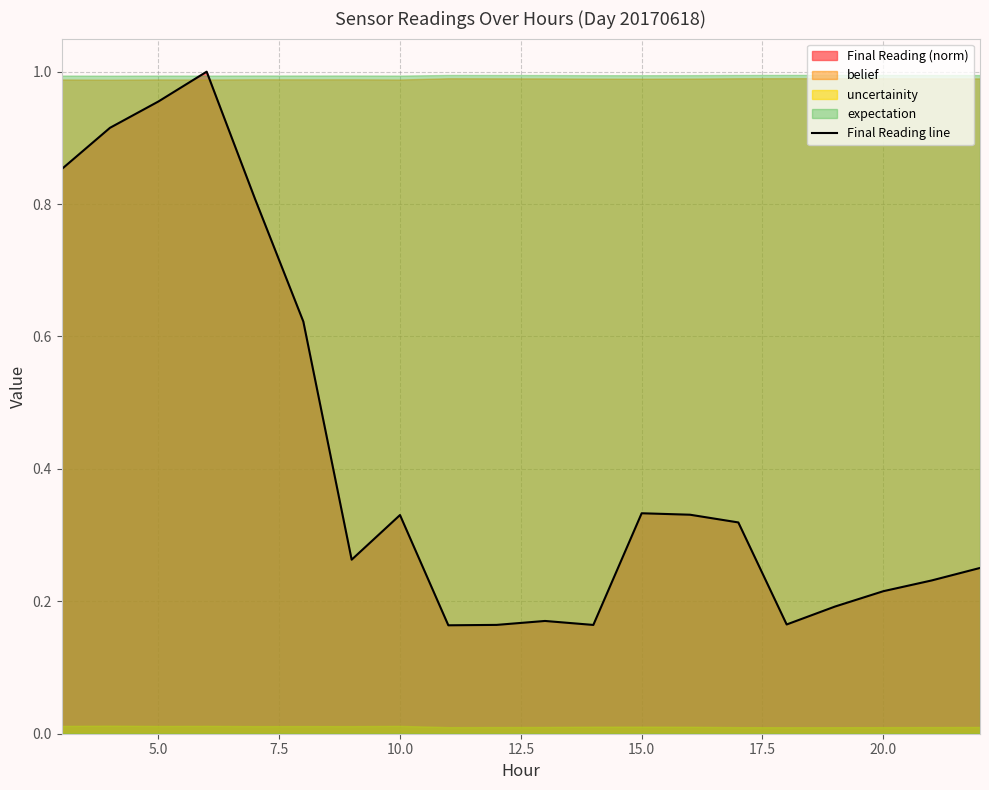

The Final Reading line series shows 0.5 at 15.0. True or false?

False